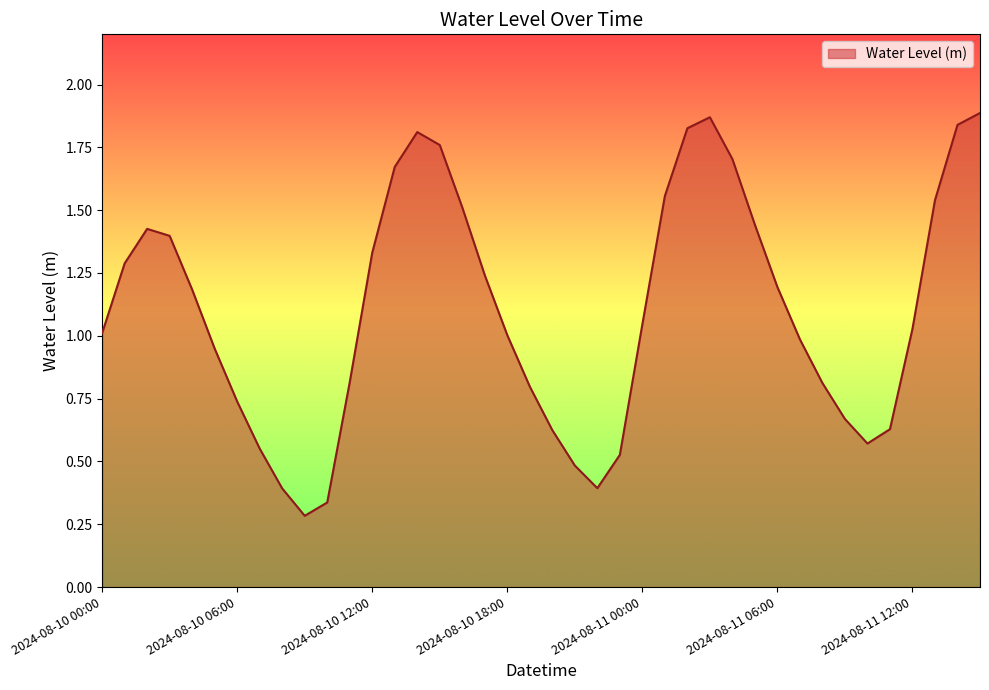

What is the average value?

1.1